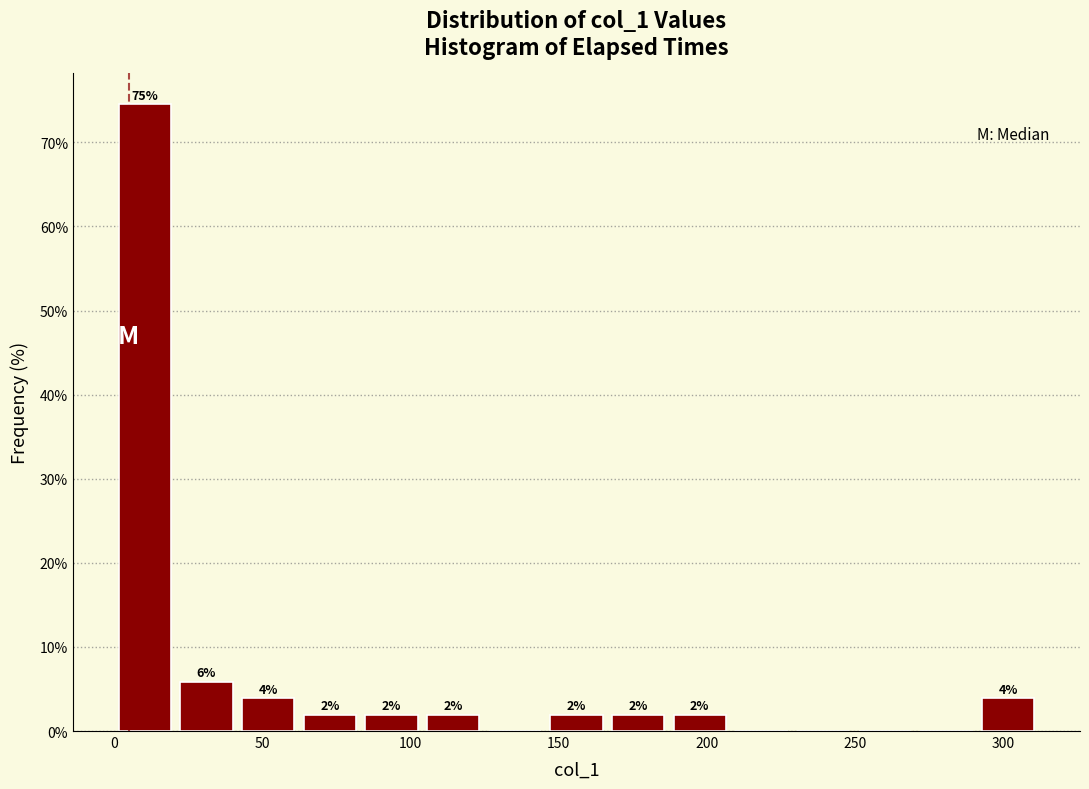

Over which range of the x-axis is the bar tallest?

0 to 20